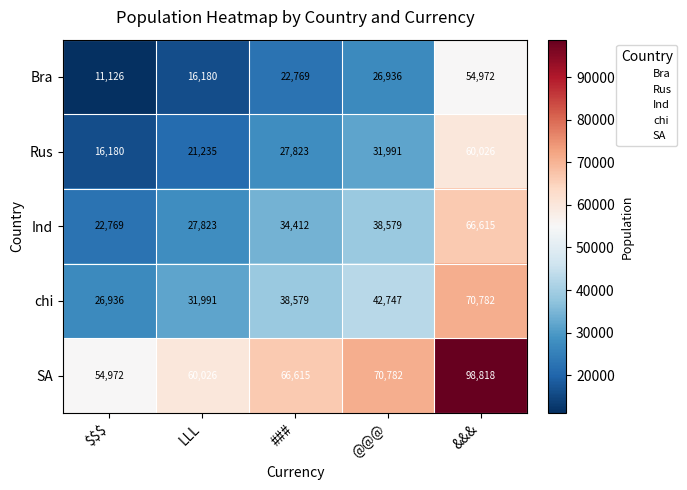

Where is chi nearest to the value 48859?

@@@